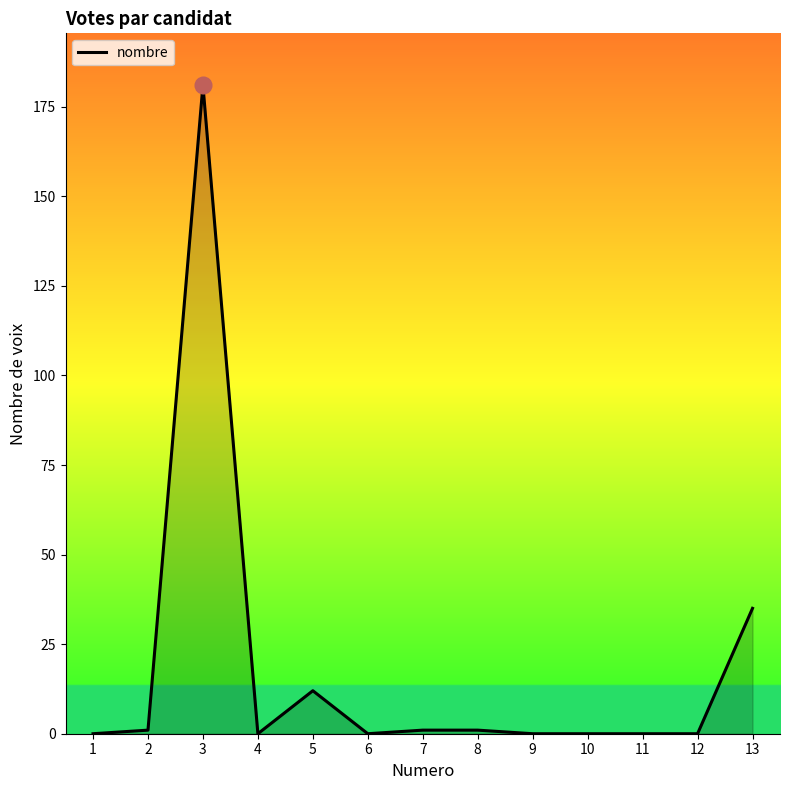

Count the number of data series in this chart.

1